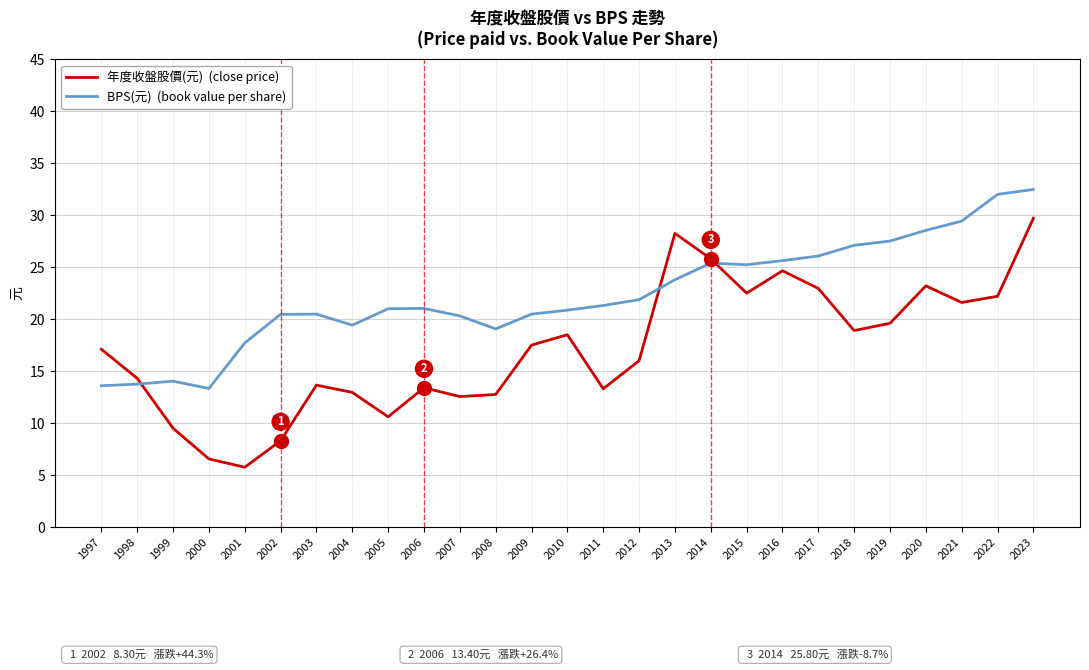

What is the spread (max minus min) of values at 2017?

3.1